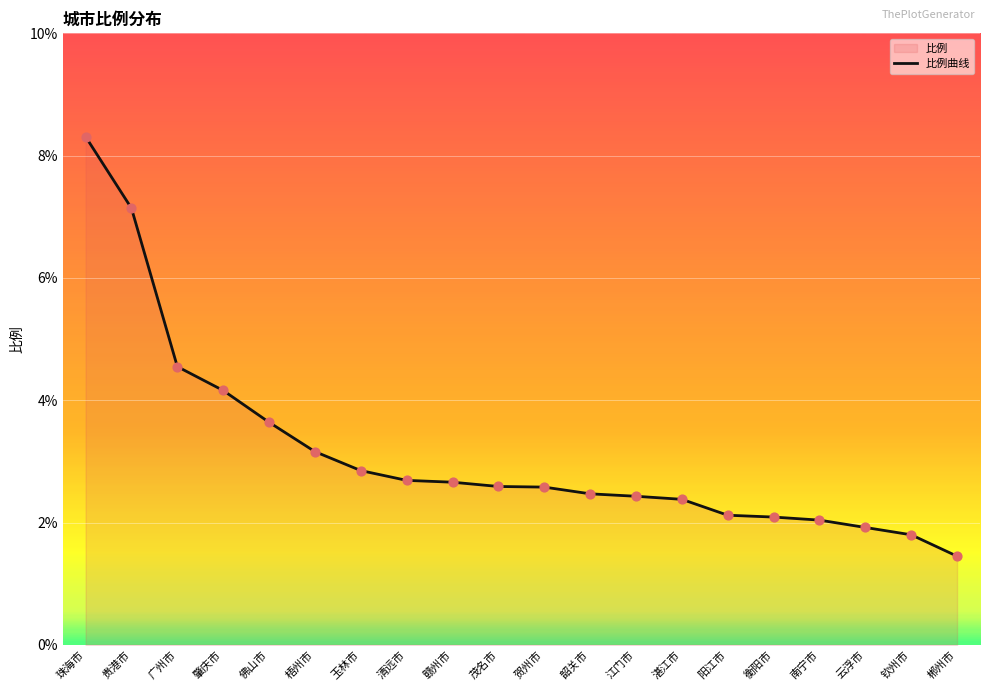

Approximately how many times larger is the value at 广州市 compared to 湛江市?

1.9